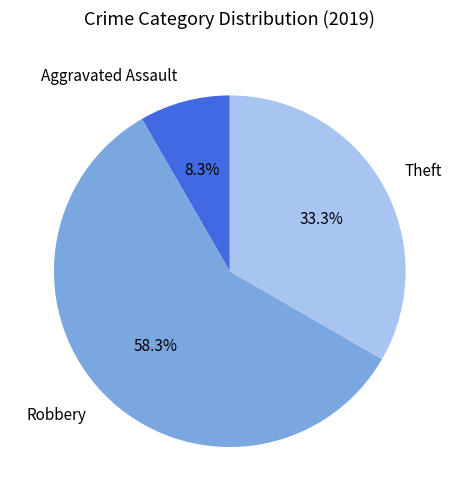

Approximately how many times larger is the value at Robbery compared to Aggravated Assault?

7.0